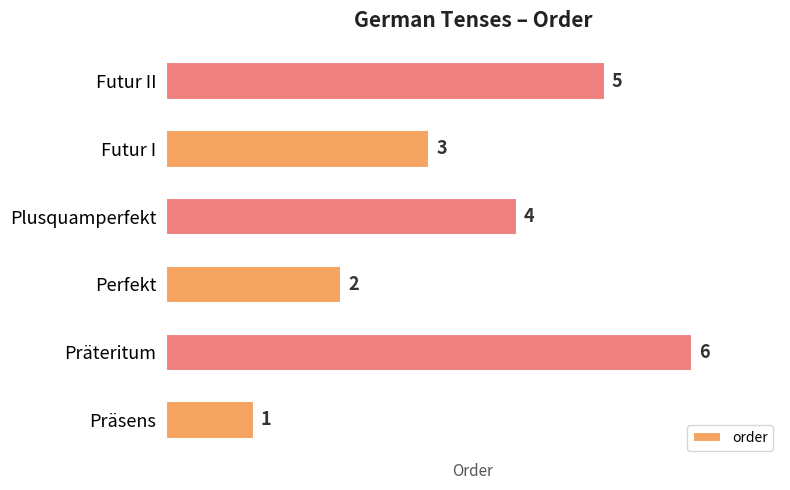

What is the difference between the maximum and second lowest values?

4